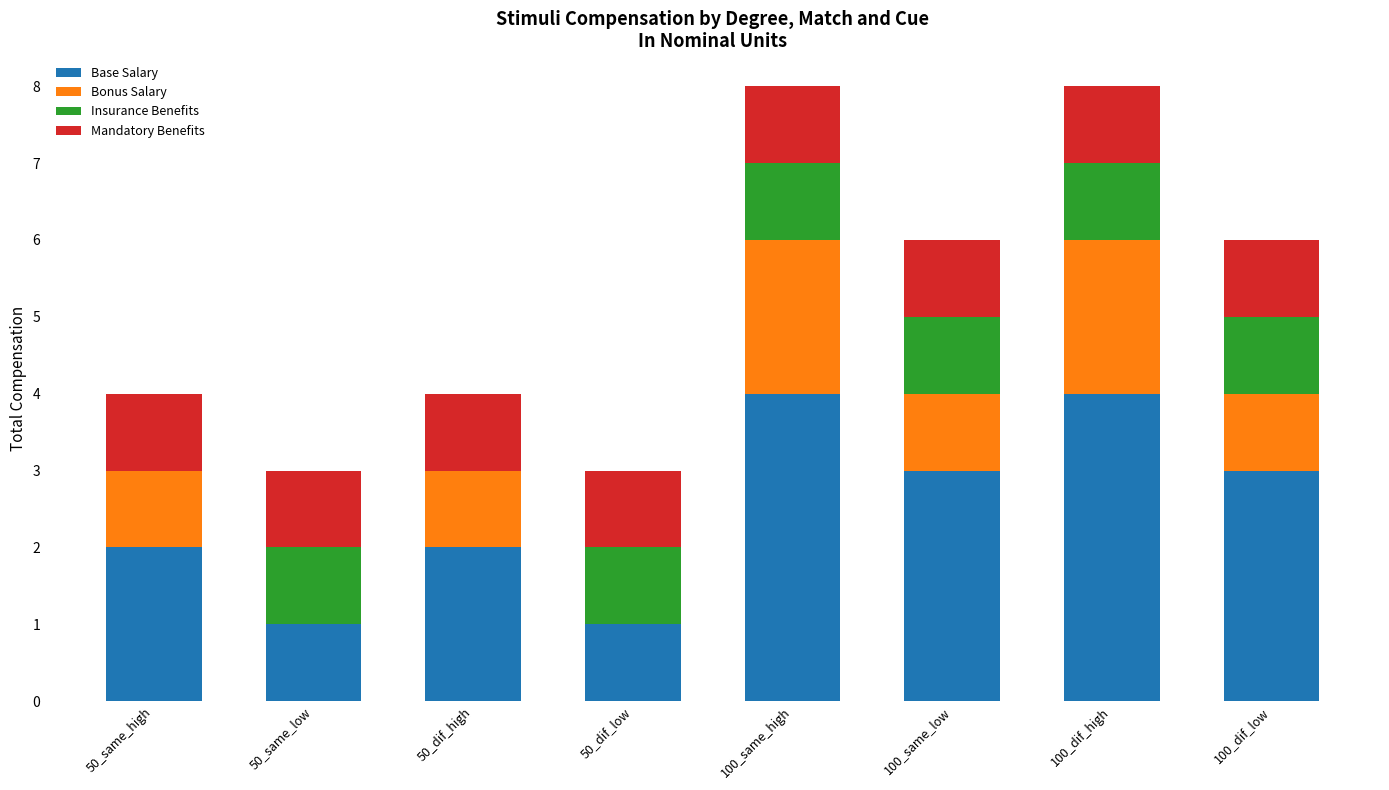

What is the total value across all series at 50_same_high?

4